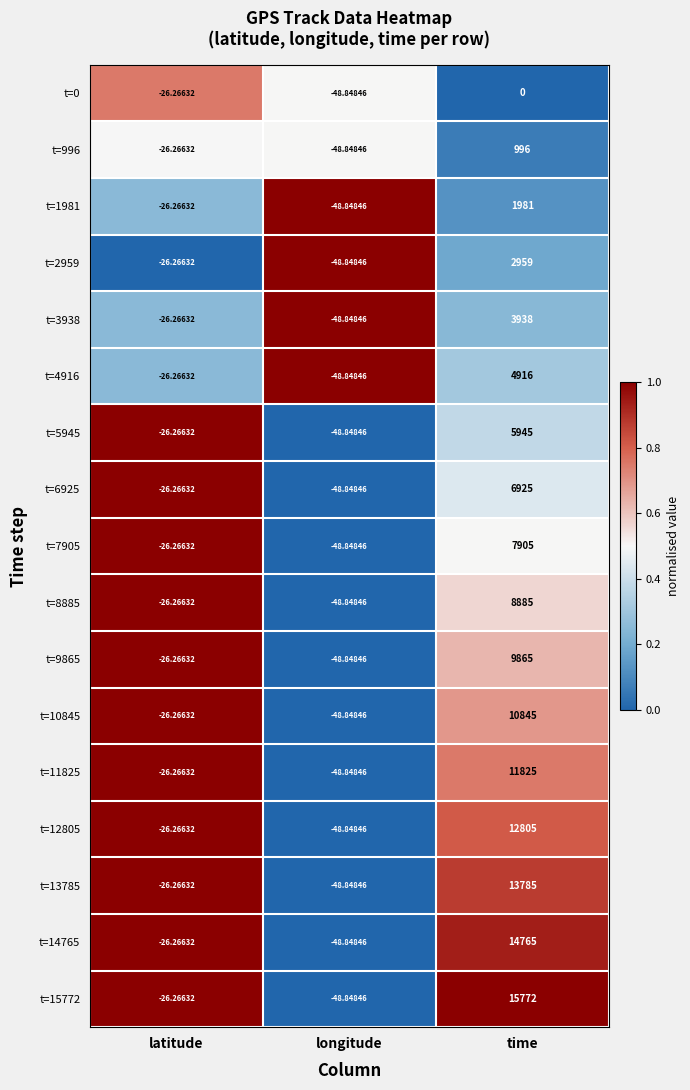

What is the total value across all series at time?

134112.0